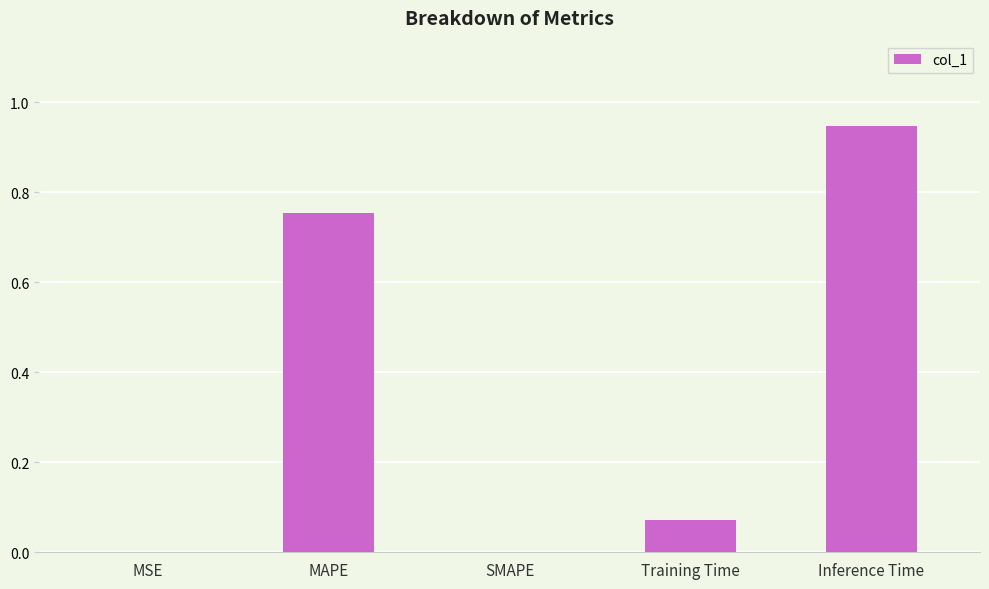

The value at MAPE is 1.3. True or false?

False